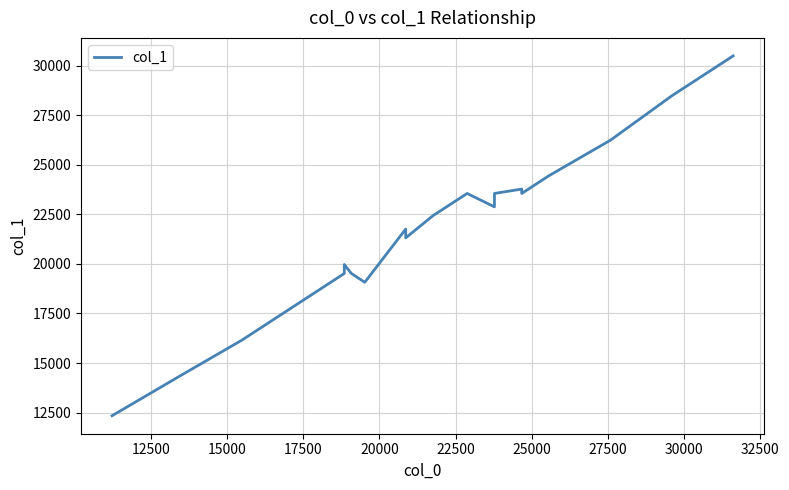

How many categories are shown in the chart?

20